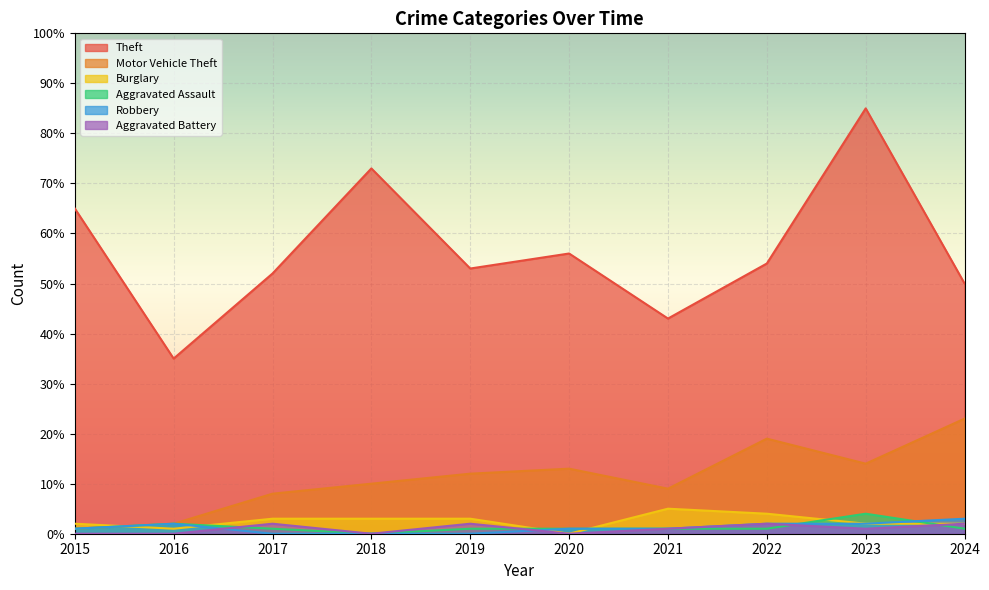

What is the difference between the second highest and minimum values in the Robbery series?

2